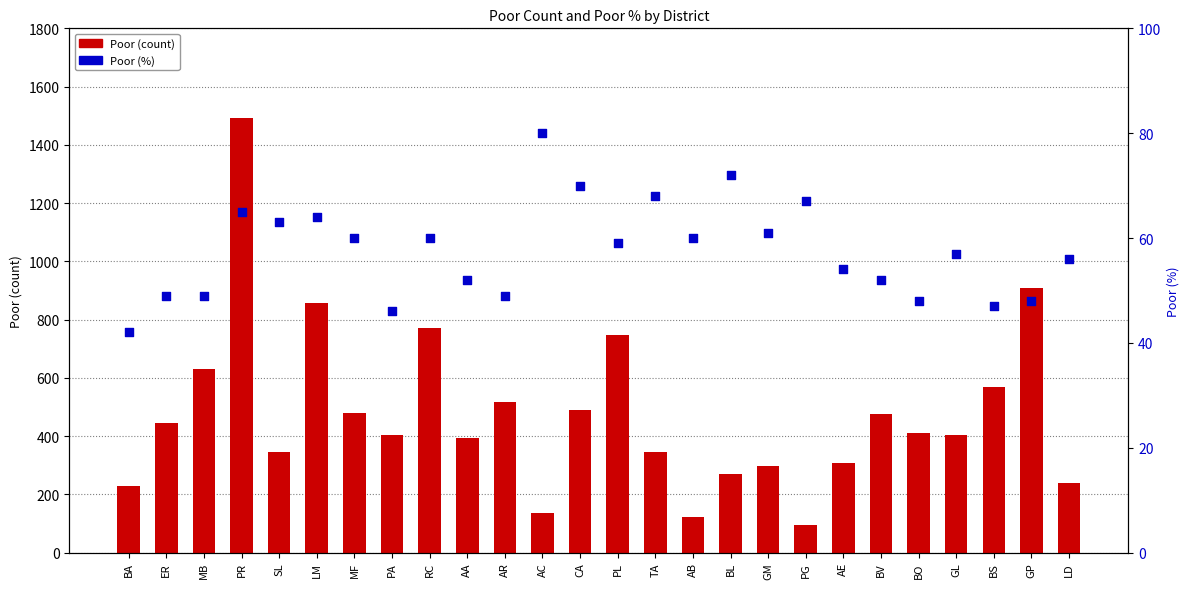

At which category is the sum across all series the highest?

PR